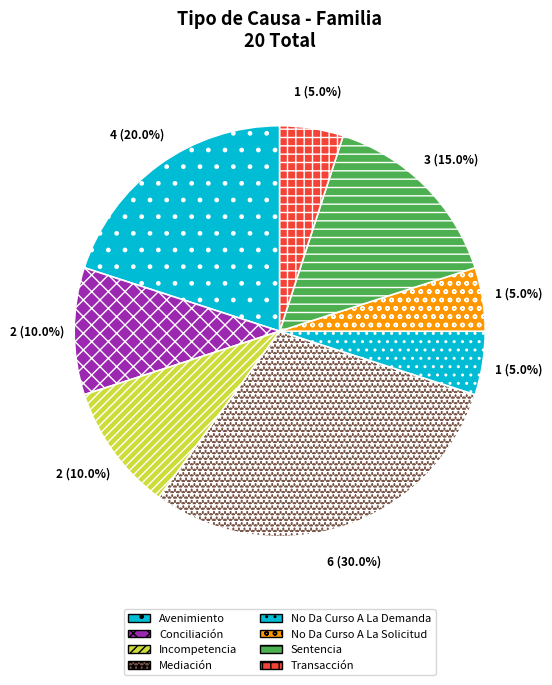

What is the total percentage of Incompetencia and Mediación?

40.0%